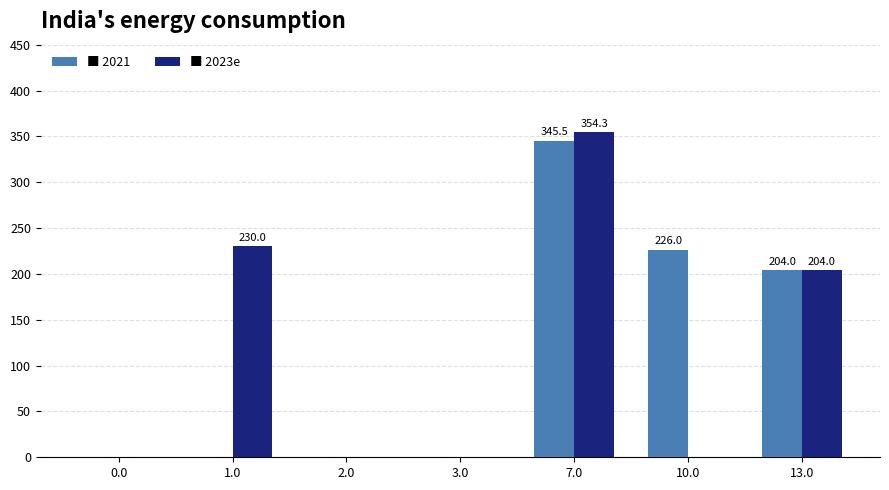

What is the maximum value shown in the chart?

354.3